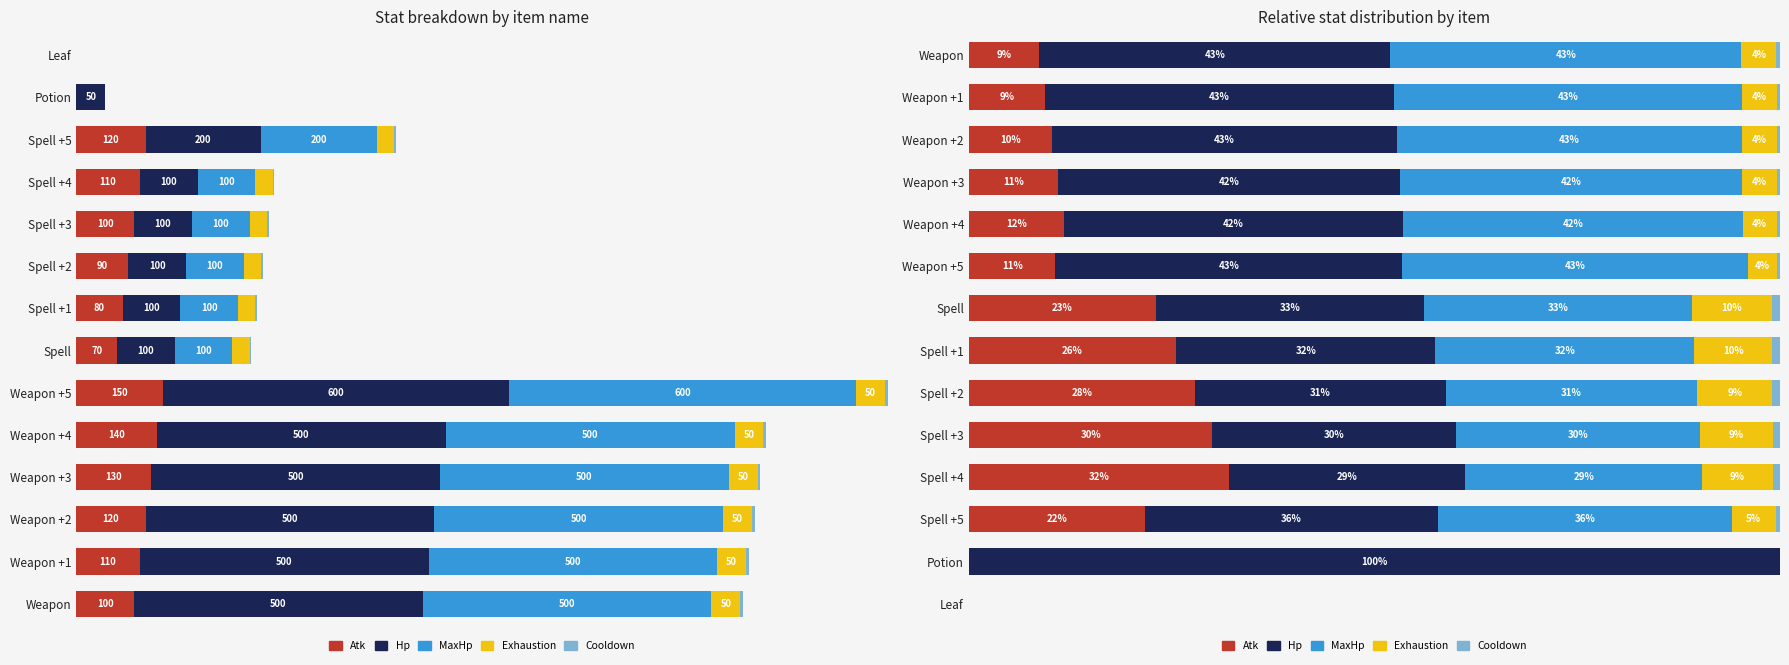

What is the average value of the Exhaustion series?

5.5